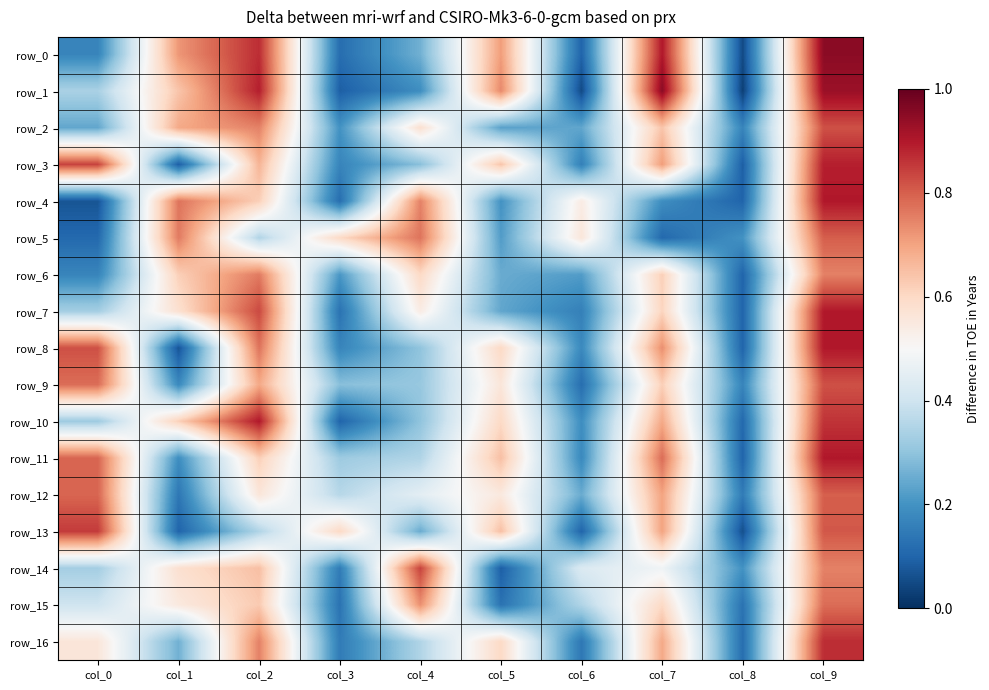

Reading left to right, transcribe all the data shown in this chart.

row_0: 0.2	0.7	0.9	0.1	0.3	0.7	0.1	0.9	0.1	0.9
row_1: 0.3	0.6	0.9	0.1	0.2	0.7	0.1	0.9	0.0	0.9
row_2: 0.2	0.7	0.8	0.2	0.6	0.2	0.2	0.6	0.2	0.8
row_3: 0.8	0.1	0.7	0.2	0.3	0.6	0.2	0.7	0.1	0.9
row_4: 0.1	0.8	0.6	0.1	0.8	0.2	0.5	0.2	0.1	0.9
row_5: 0.1	0.8	0.3	0.6	0.8	0.2	0.6	0.1	0.2	0.8
row_6: 0.2	0.6	0.8	0.2	0.6	0.2	0.2	0.6	0.1	0.8
row_7: 0.3	0.6	0.8	0.1	0.5	0.2	0.2	0.6	0.1	0.9
row_8: 0.8	0.1	0.8	0.2	0.3	0.6	0.2	0.7	0.1	0.9
row_9: 0.8	0.2	0.7	0.3	0.3	0.6	0.1	0.6	0.2	0.8
row_10: 0.3	0.6	0.9	0.1	0.3	0.6	0.2	0.7	0.1	0.9
row_11: 0.8	0.2	0.6	0.3	0.3	0.7	0.2	0.8	0.1	0.9
row_12: 0.8	0.1	0.6	0.4	0.5	0.6	0.2	0.7	0.1	0.8
row_13: 0.8	0.1	0.3	0.6	0.2	0.7	0.1	0.7	0.1	0.8
row_14: 0.3	0.6	0.7	0.1	0.8	0.1	0.4	0.5	0.2	0.8
row_15: 0.4	0.6	0.6	0.1	0.7	0.1	0.3	0.6	0.1	0.8
row_16: 0.6	0.3	0.8	0.1	0.3	0.6	0.1	0.7	0.1	0.9